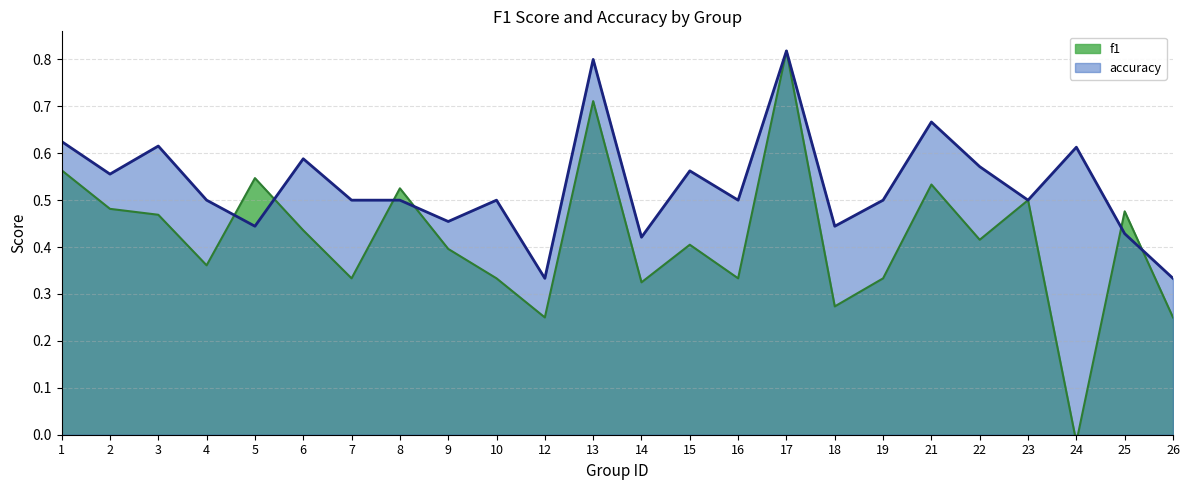

At 13, list the series in order from largest to smallest.

accuracy, f1